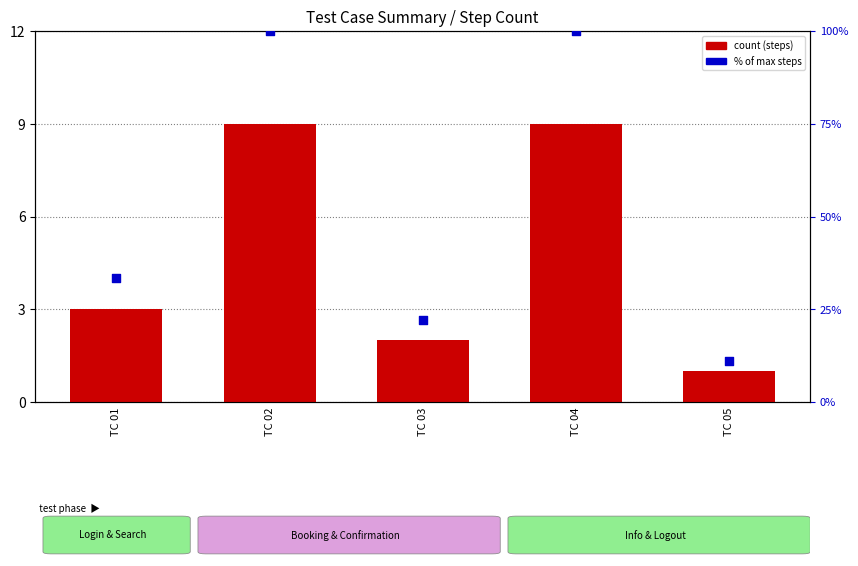

What is the total value across all series at TC 05?

12.1